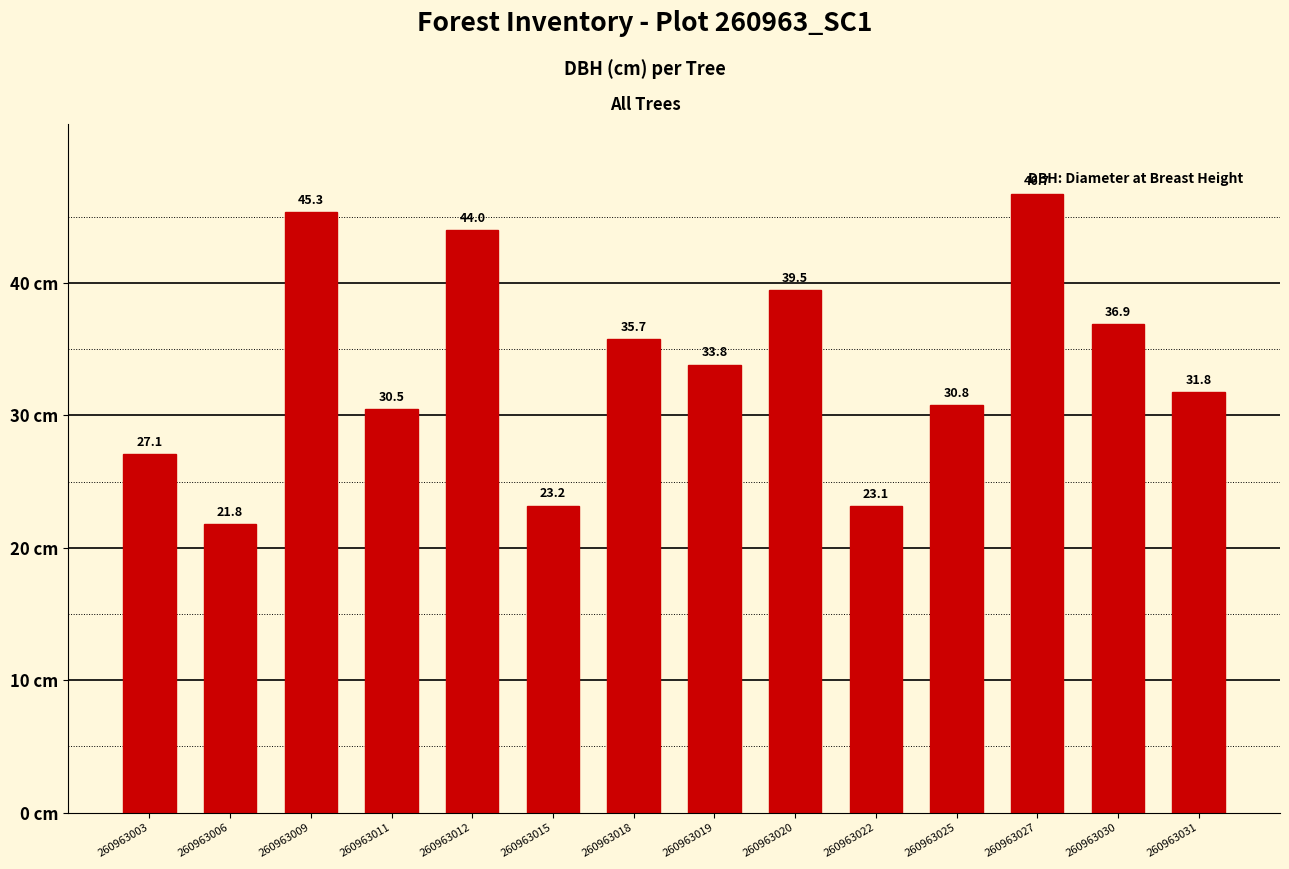

The chart shows a value of 75.7 at 260963009. True or false?

False